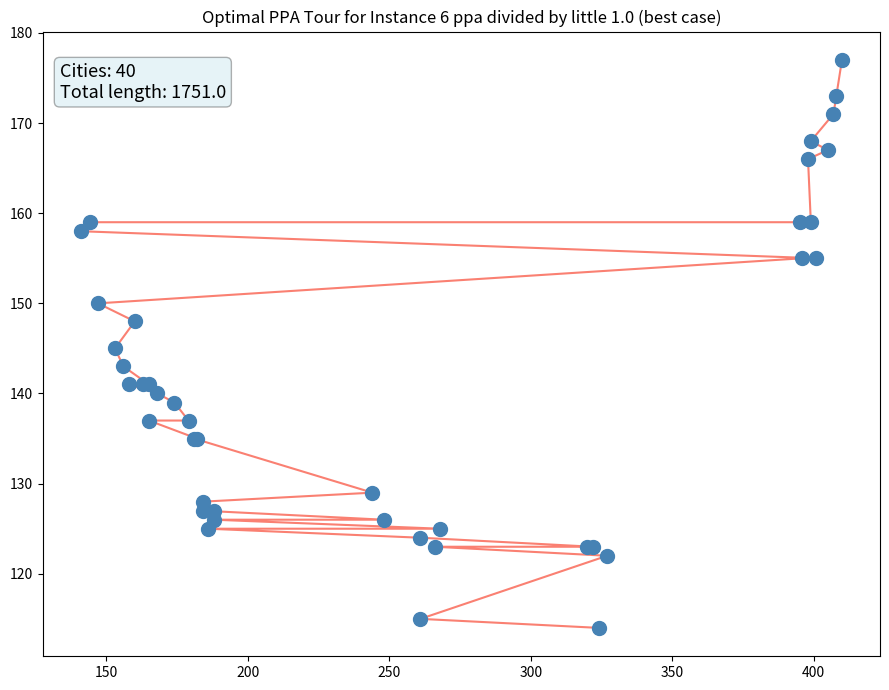

True or false: there are more than 1 points higher than both neighbors.

False